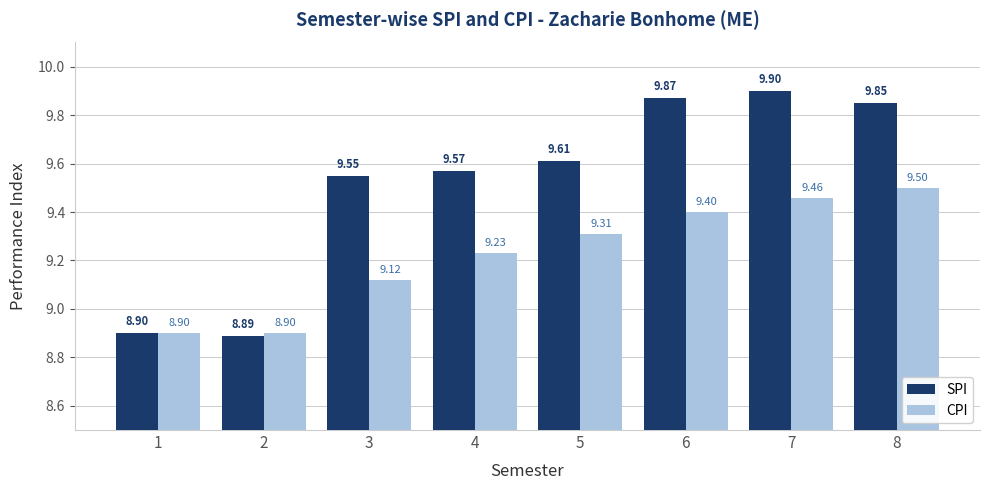

What is the total value across all series at 8?

19.4